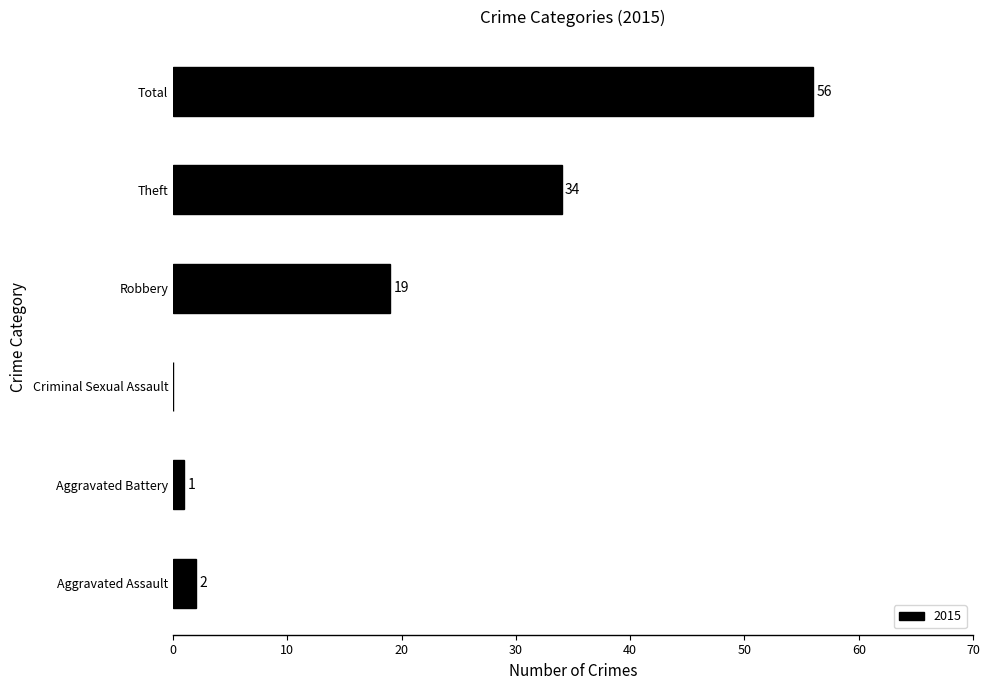

Reading bottom to top, transcribe all the data shown in this chart.

Aggravated Assault=2	Aggravated Battery=1	Criminal Sexual Assault=0	Robbery=19	Theft=34	Total=56